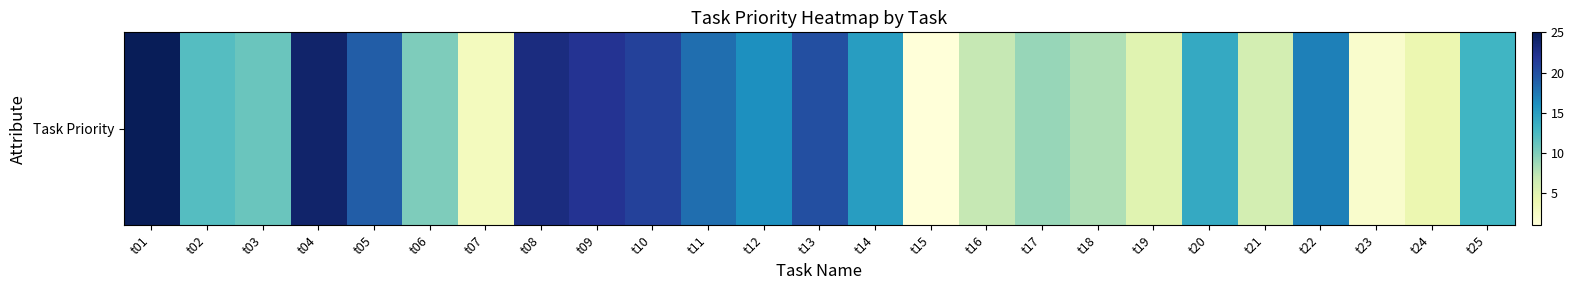

Where does the data first go above 13?

t01